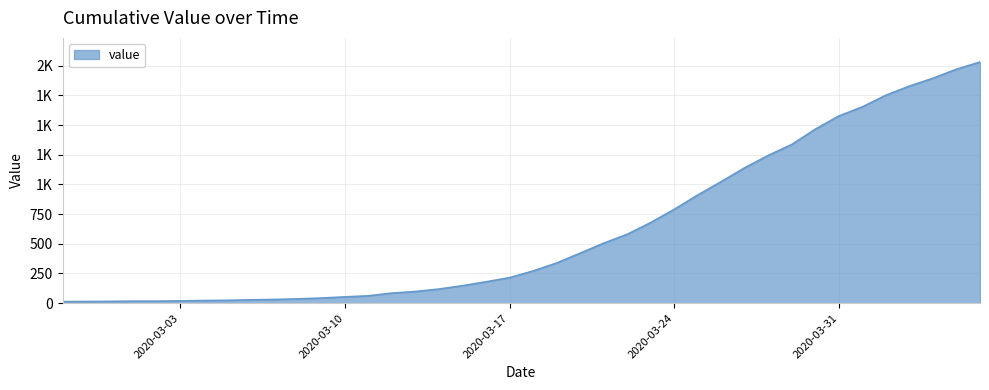

What is the label of the 5th point from the right?

2020-04-02